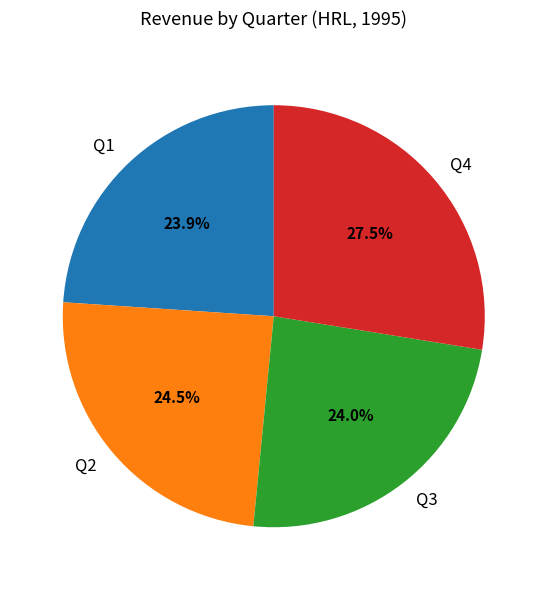

What percentage is NOT represented by Q4?

72.5%